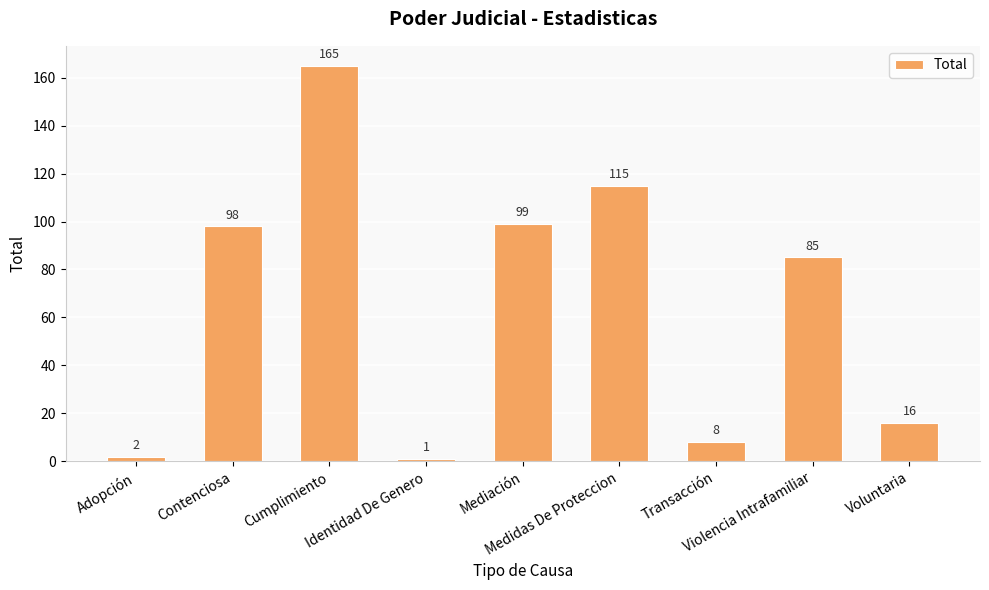

What is the value of the 4th bar from the left?

1